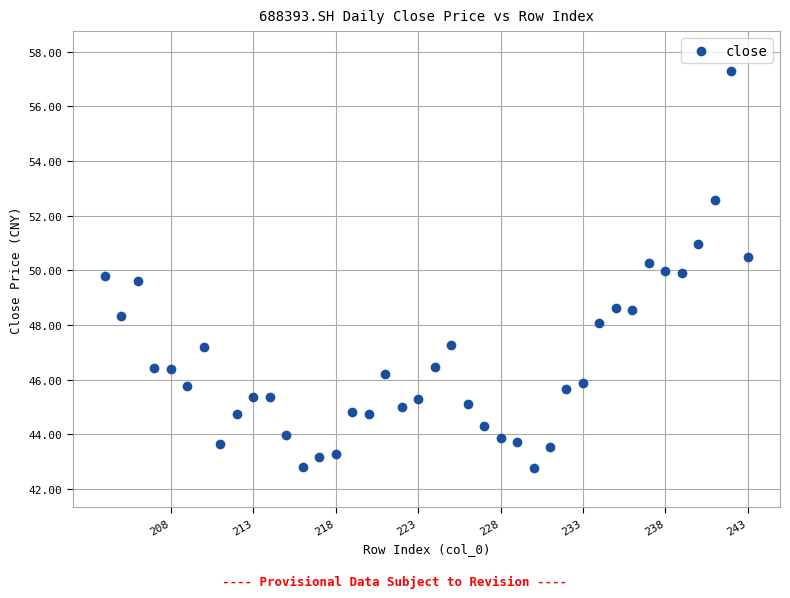

What is the range of X values (max minus min)?

39.0